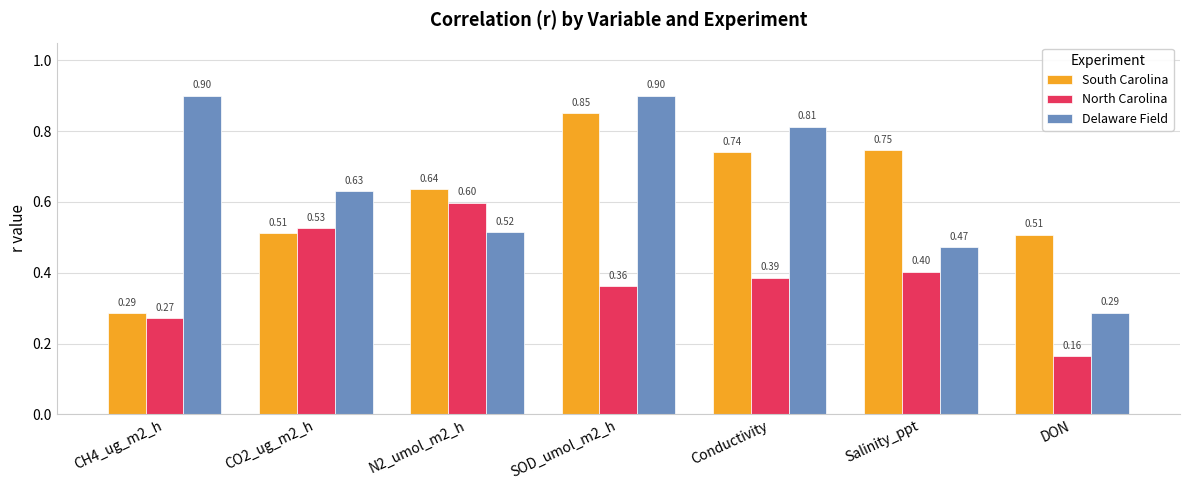

What is the value of the North Carolina bar at the 6th from the left?

0.4